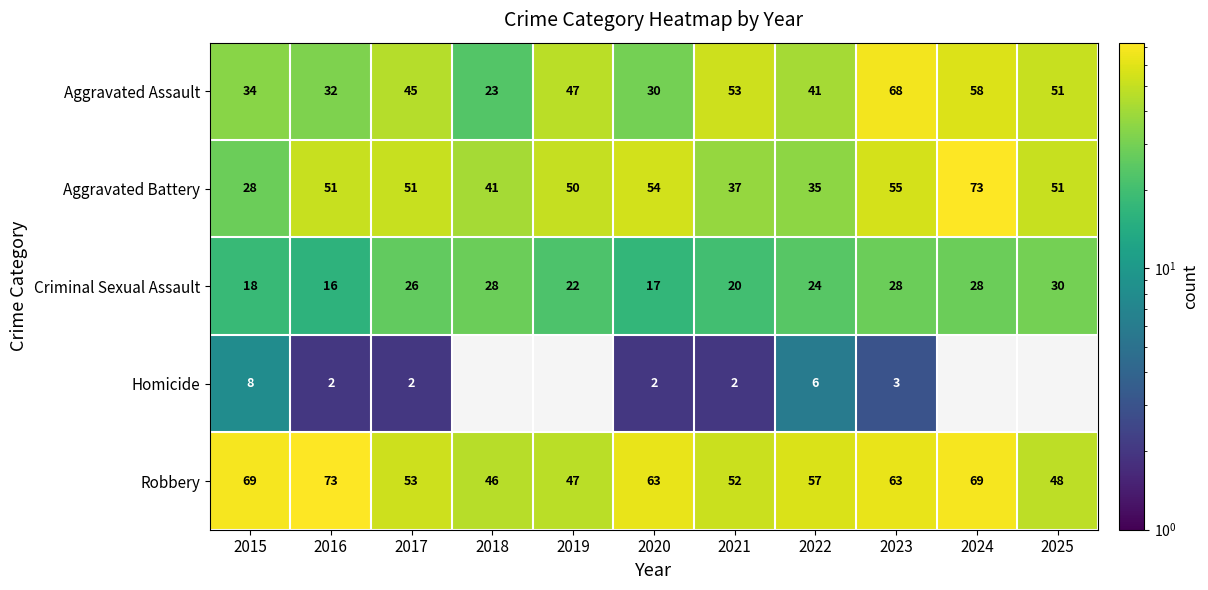

What is the difference between the highest and lowest values at 2016?

71